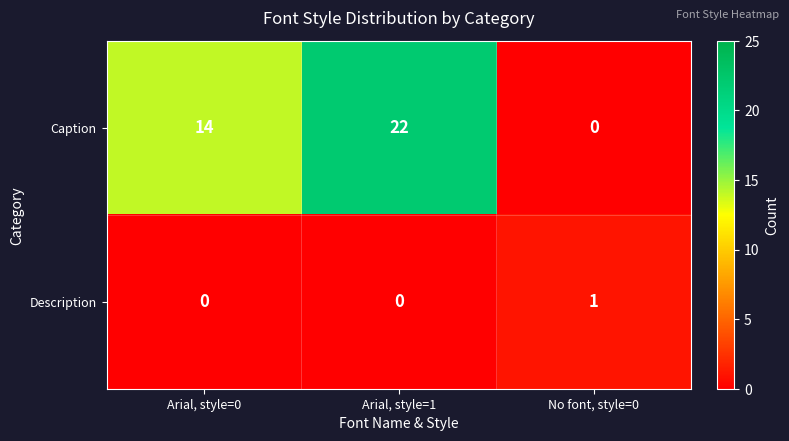

Between Arial, style=0 and Arial, style=1, which series saw the biggest shift?

Caption